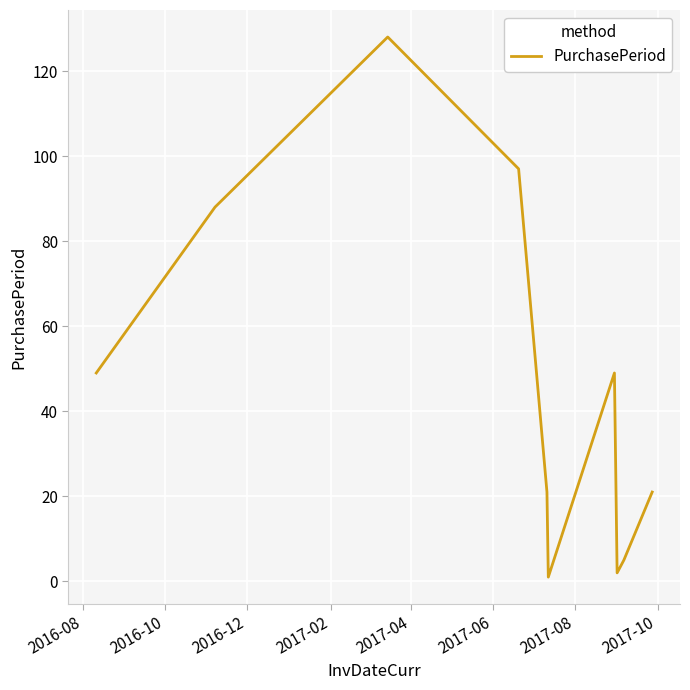

What is the greatest value displayed?

128